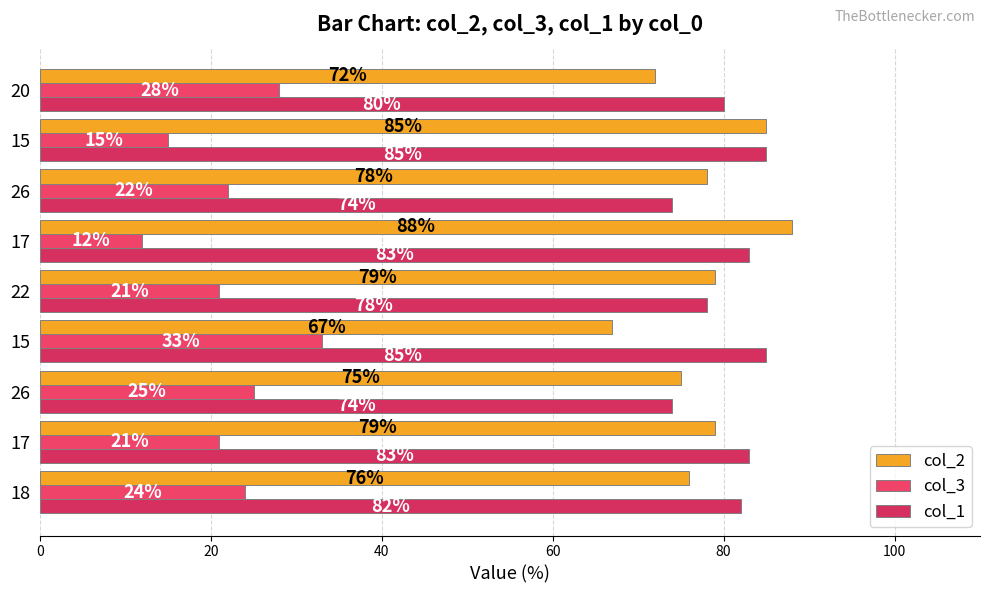

What is the value of the col_1 bar at the 7th from the left?

74